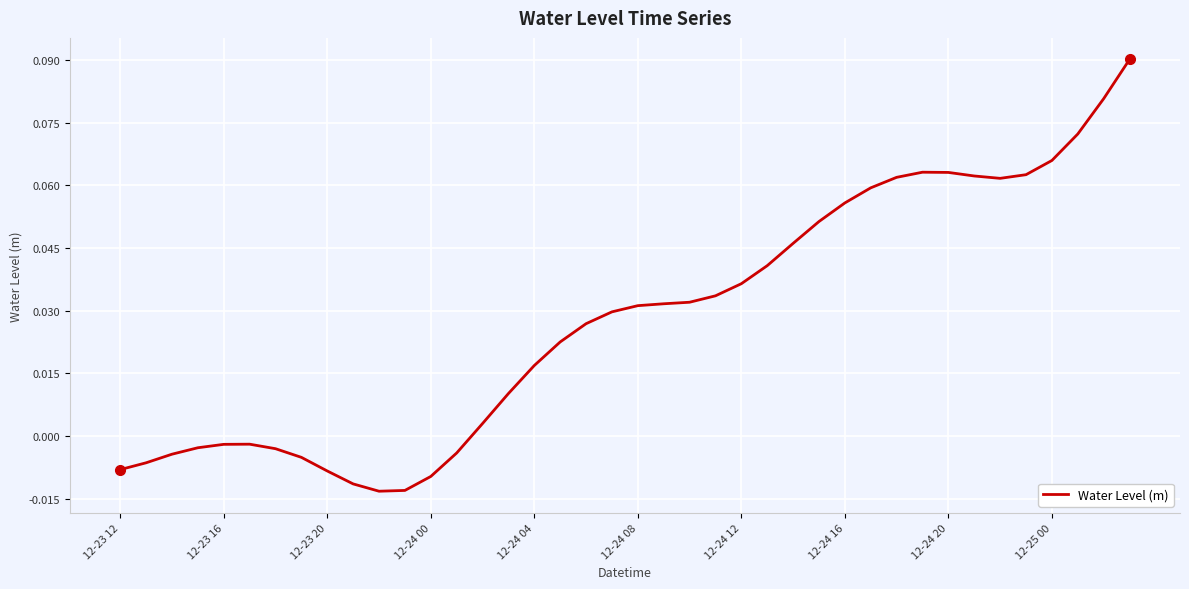

Where is the first local minimum?

10